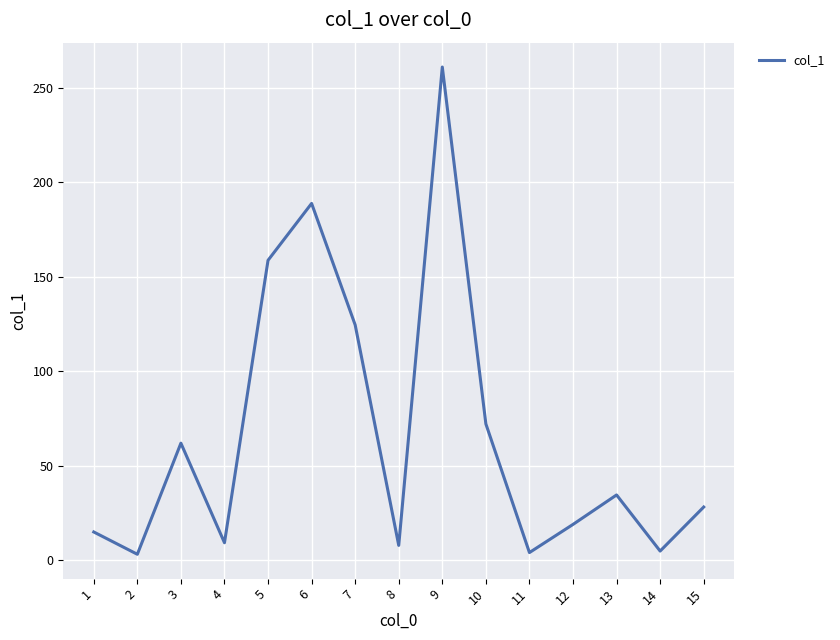

What is the sum of the values at 9 and 15?

289.1